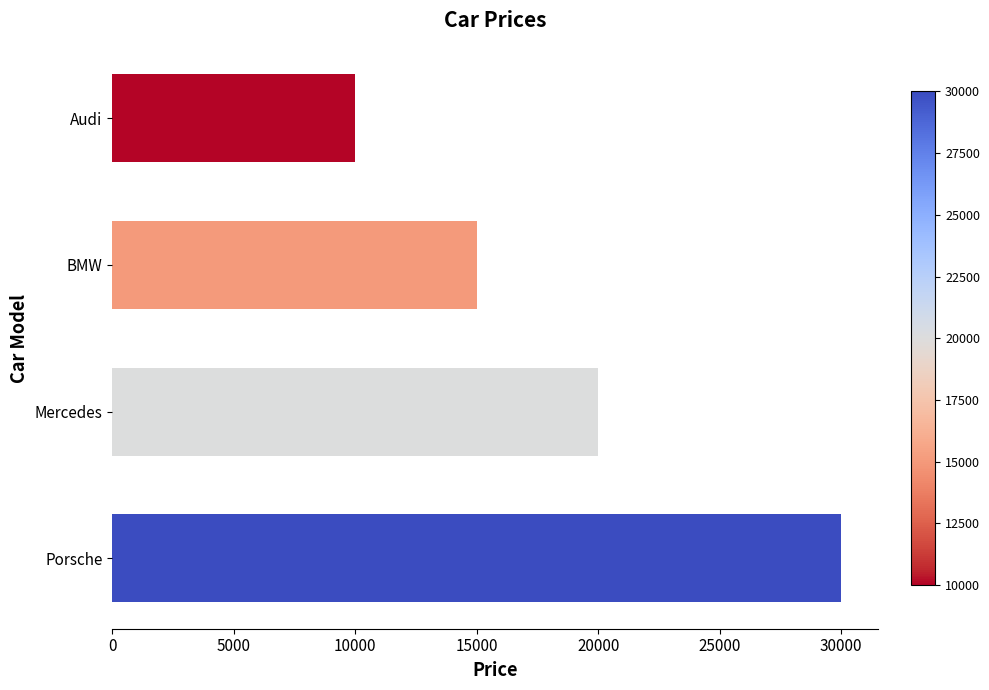

Rank the categories by value from highest to lowest.

Porsche, Mercedes, BMW, Audi